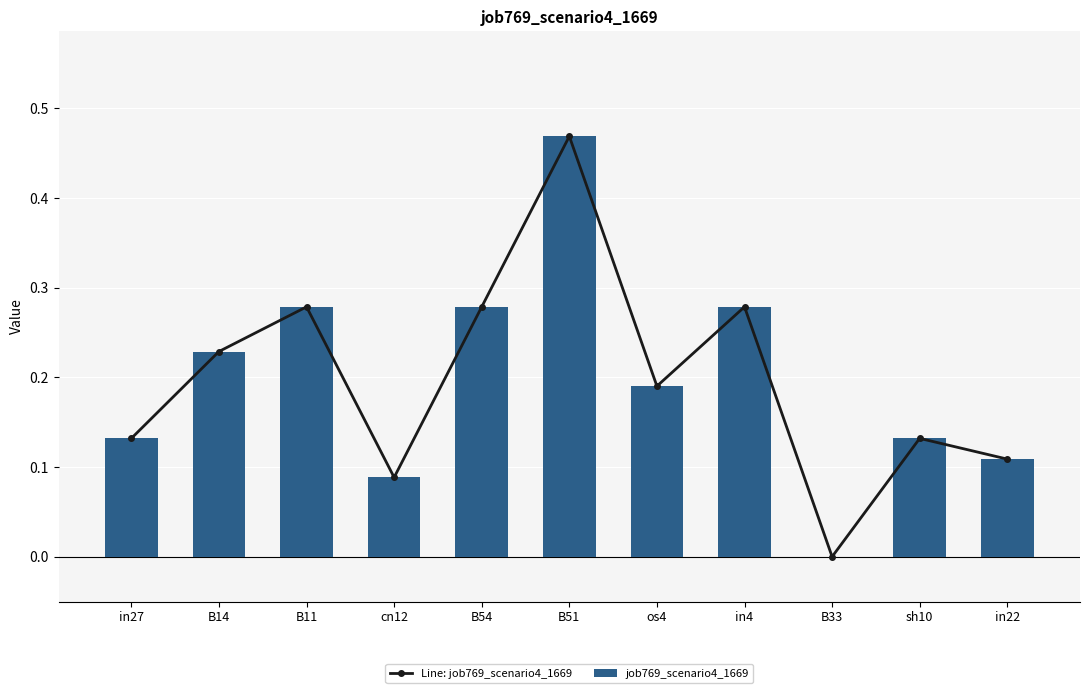

Reading left to right, transcribe all the data shown in this chart.

Line: job769_scenario4_1669: 0.1	0.2	0.3	0.1	0.3	0.5	0.2	0.3	0.0	0.1	0.1
job769_scenario4_1669: 0.1	0.2	0.3	0.1	0.3	0.5	0.2	0.3	0.0	0.1	0.1